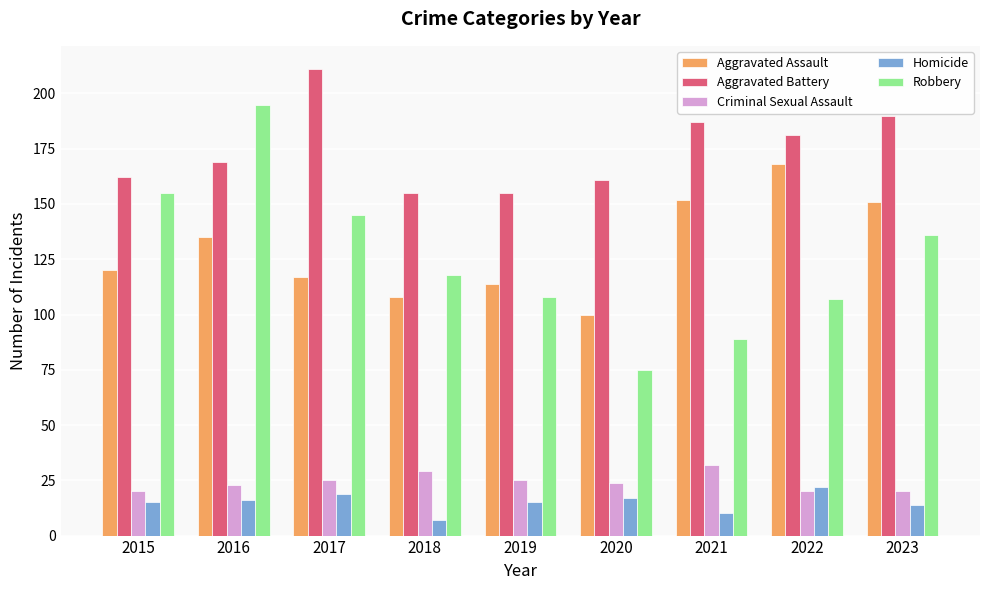

Reading left to right, list all the values displayed in this chart.

Aggravated Assault: 2015=120	2016=135	2017=117	2018=108	2019=114	2020=100	2021=152	2022=168	2023=151
Aggravated Battery: 2015=162	2016=169	2017=211	2018=155	2019=155	2020=161	2021=187	2022=181	2023=190
Criminal Sexual Assault: 2015=20	2016=23	2017=25	2018=29	2019=25	2020=24	2021=32	2022=20	2023=20
Homicide: 2015=15	2016=16	2017=19	2018=7	2019=15	2020=17	2021=10	2022=22	2023=14
Robbery: 2015=155	2016=195	2017=145	2018=118	2019=108	2020=75	2021=89	2022=107	2023=136